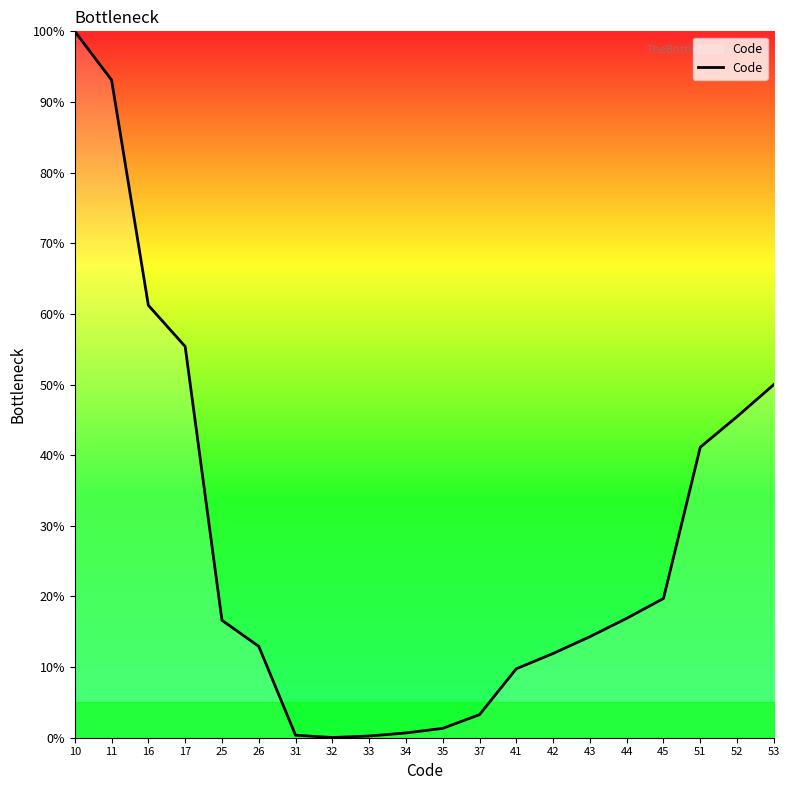

What is the sum of all values?

554.4